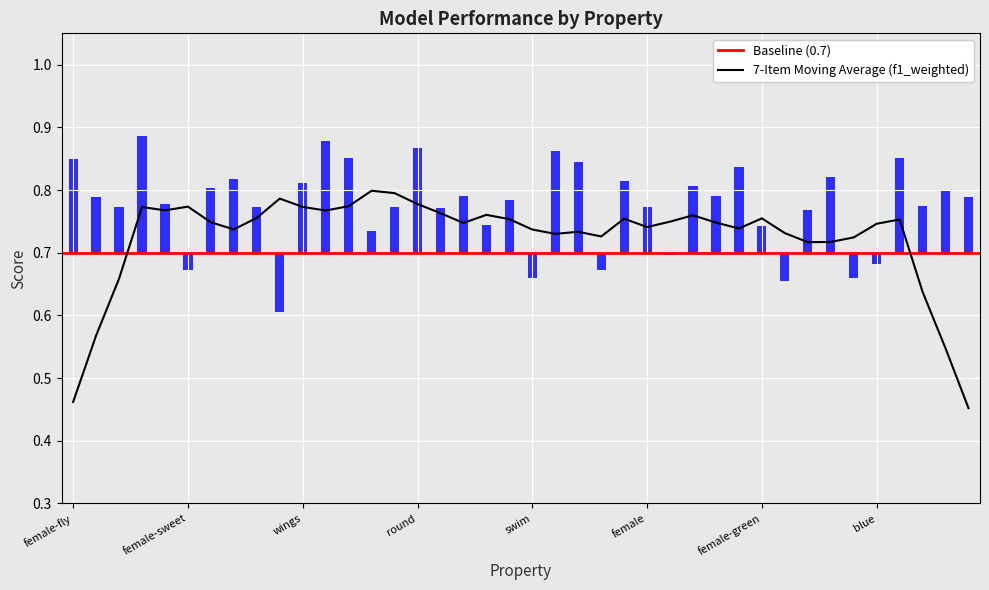

Is it true that f1_majority equals 0.7 at female-square?

True